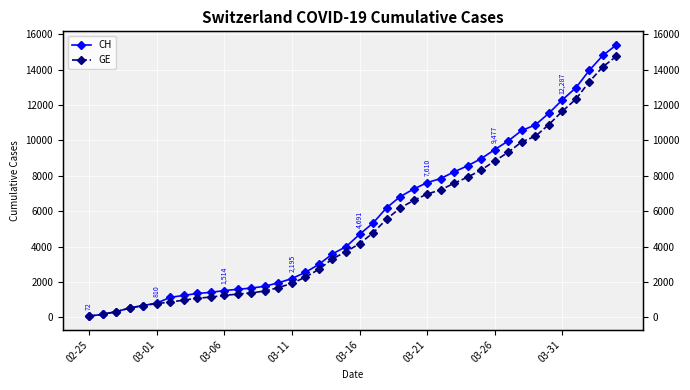

What is the total value across all series at 18?

6899